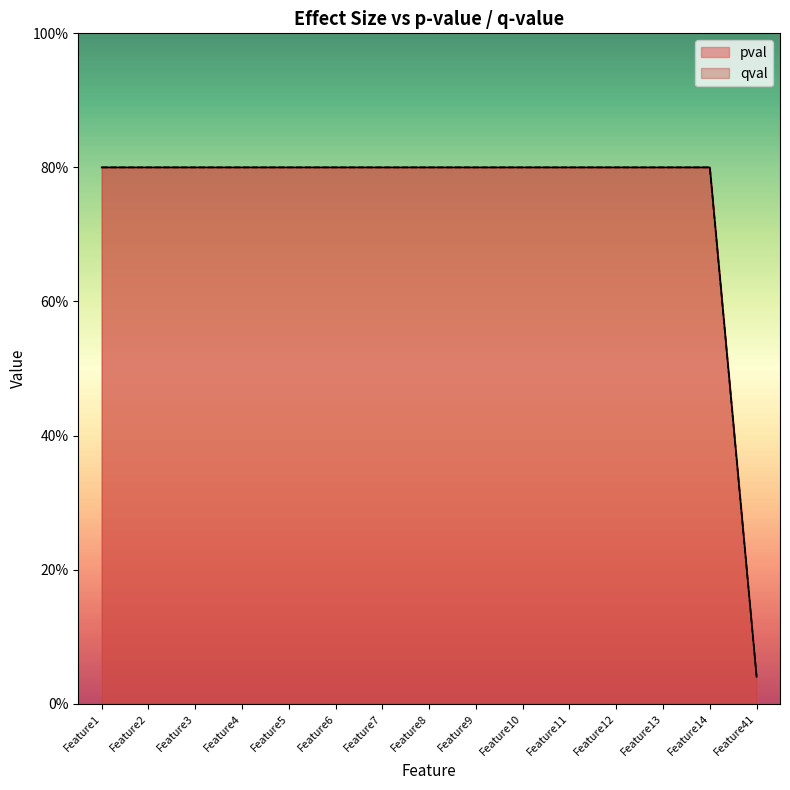

Rank the series by their maximum value, from lowest to highest.

pval, qval